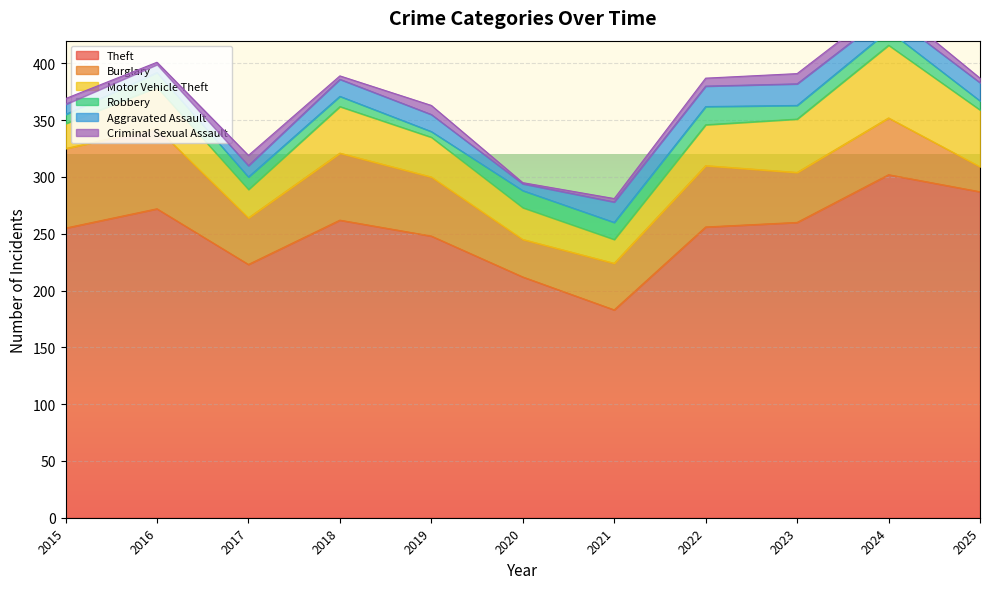

What is the value of the Criminal Sexual Assault point at the 5th from the left?

8